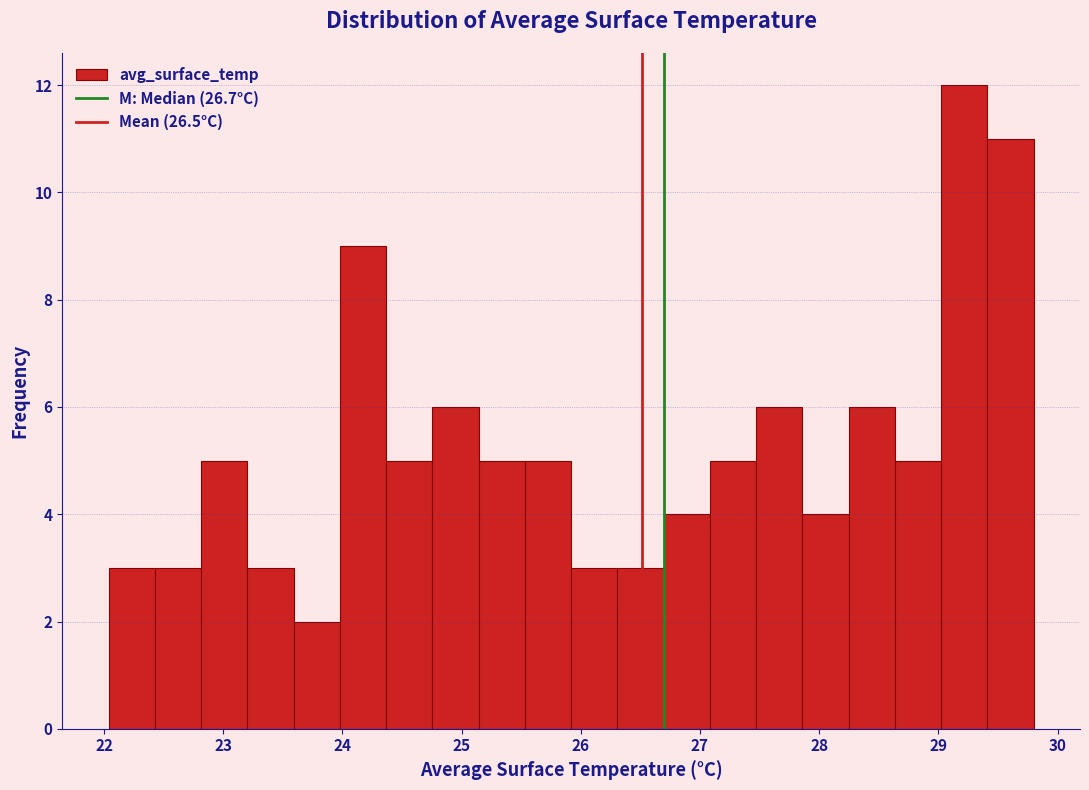

Around what value on the x-axis is the tallest bar? Give the approximate position of its centre, as read against the axis.

29.2